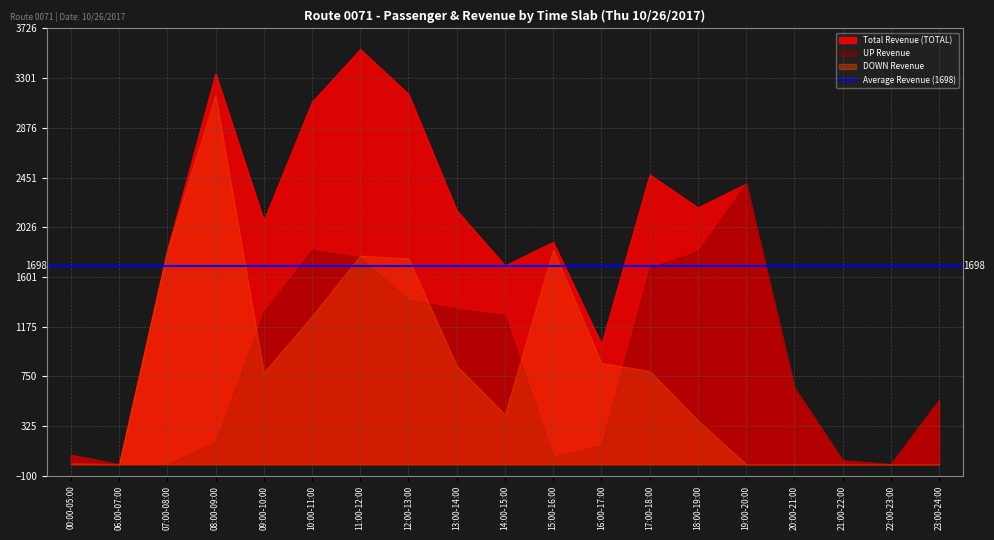

Which series has the largest total across all categories?

Total Revenue (TOTAL)